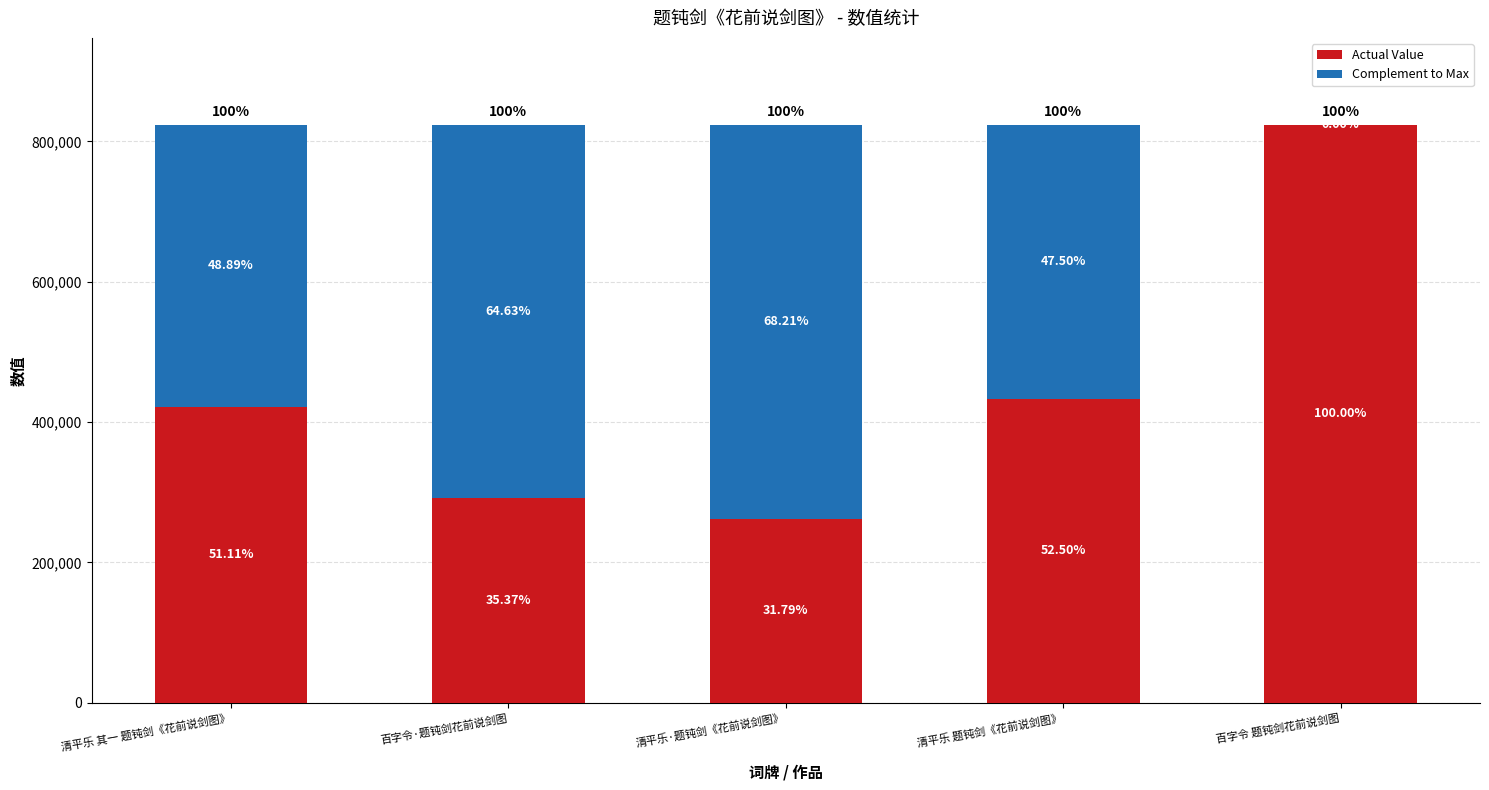

Does the chart contain stacked bars?

Yes